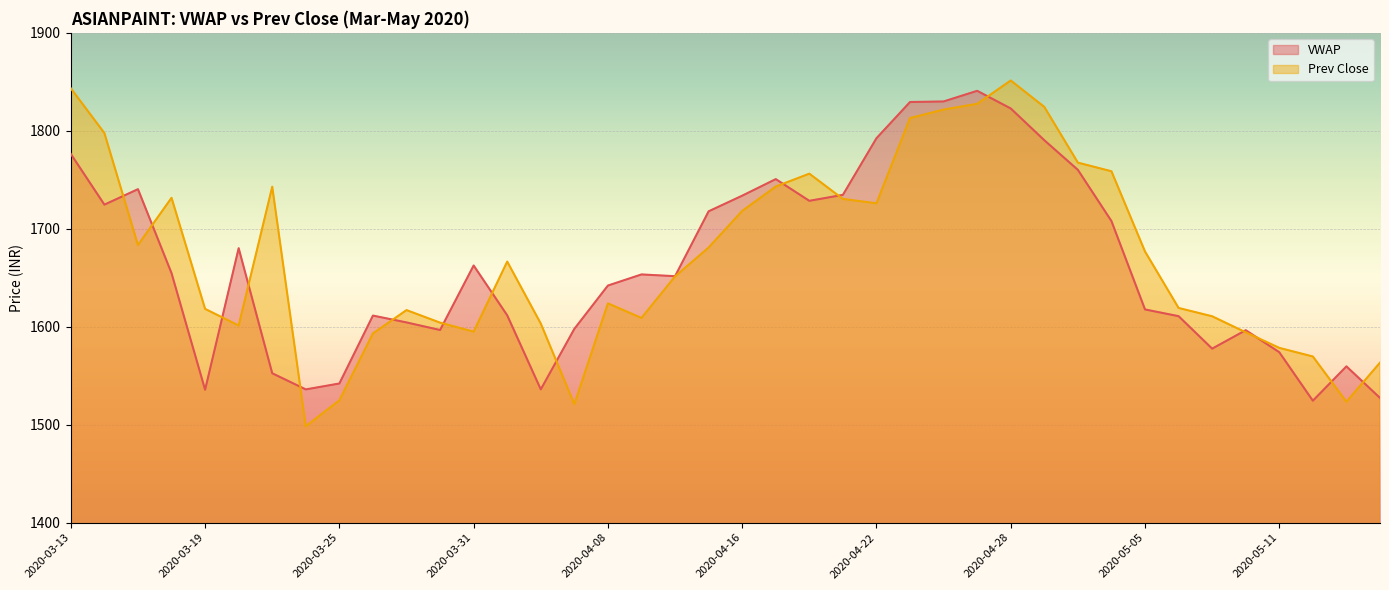

In Prev Close, how many points are lower than both neighbors (excluding endpoints)?

8